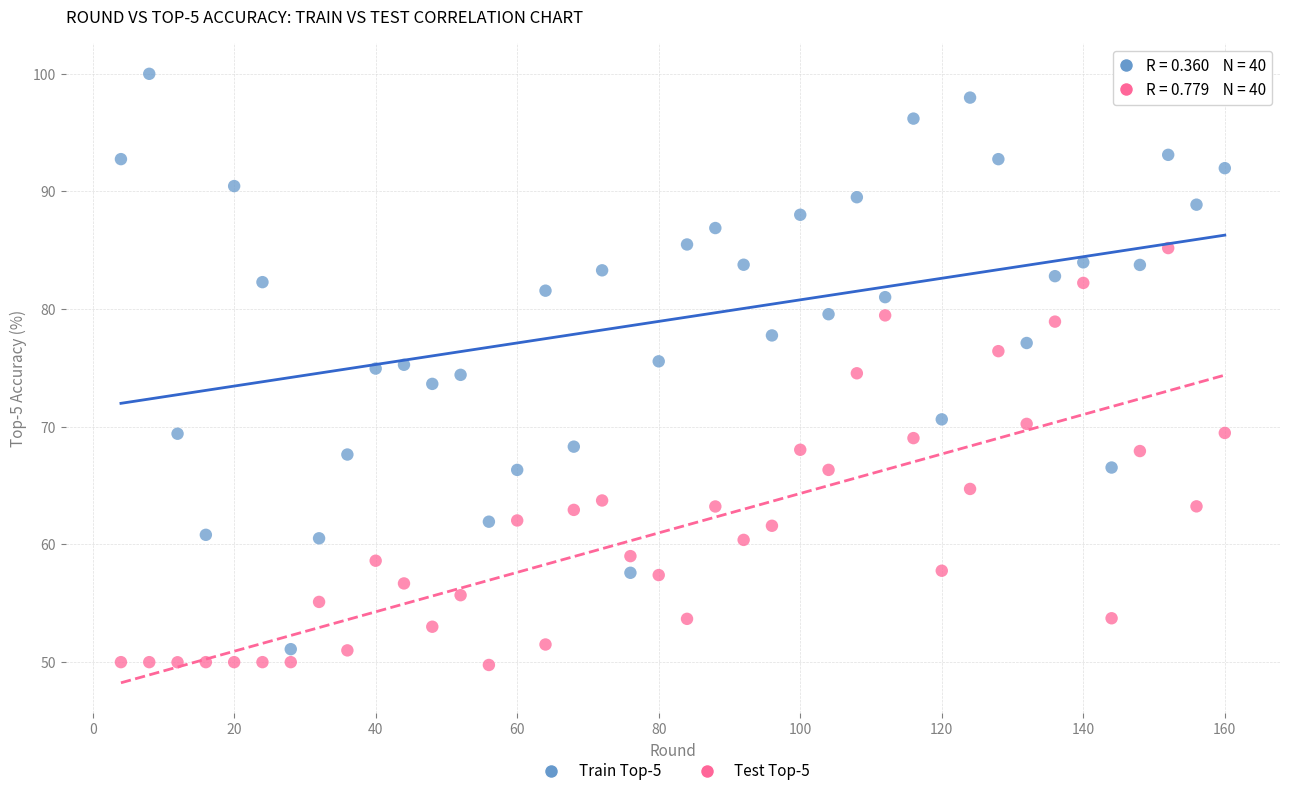

Across all data points, what is the range of Y values (max minus min)?

50.2